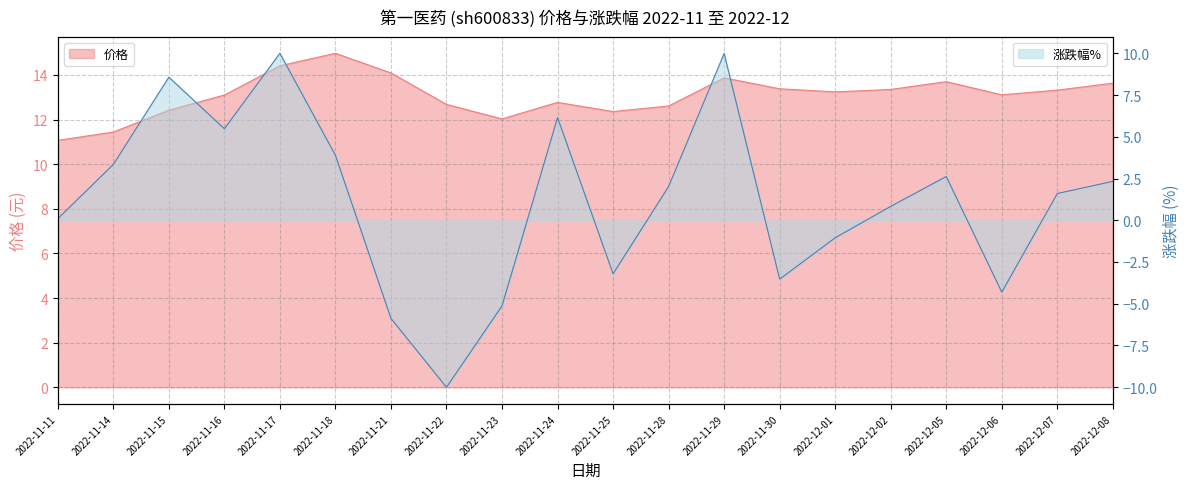

Reading left to right, list all the values displayed in this chart.

价格: 11.1	11.4	12.4	13.1	14.4	15.0	14.1	12.7	12.0	12.8	12.4	12.6	13.9	13.4	13.2	13.3	13.7	13.1	13.3	13.6
涨跌幅%: 0.1	3.3	8.6	5.5	10.0	3.9	-5.9	-10.0	-5.1	6.2	-3.2	2.0	10.0	-3.5	-1.1	0.8	2.6	-4.3	1.6	2.3